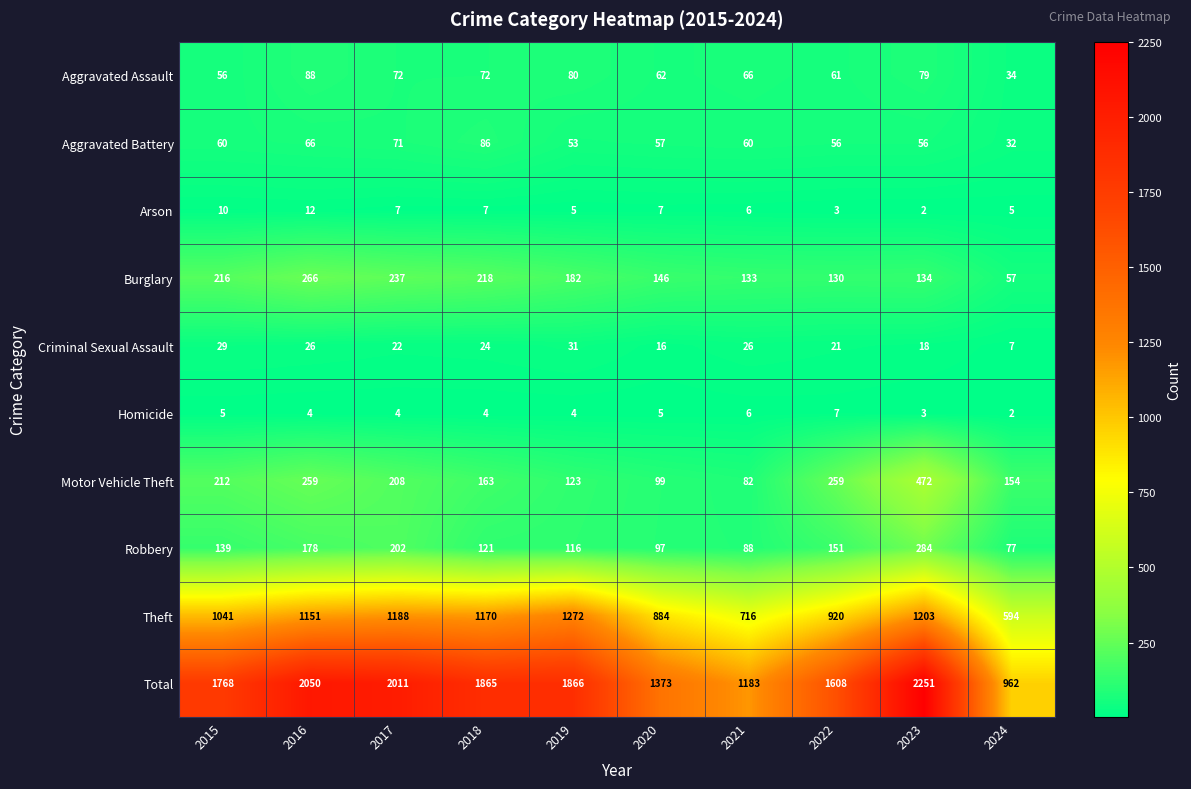

At how many categories does at least one series exceed 102?

10